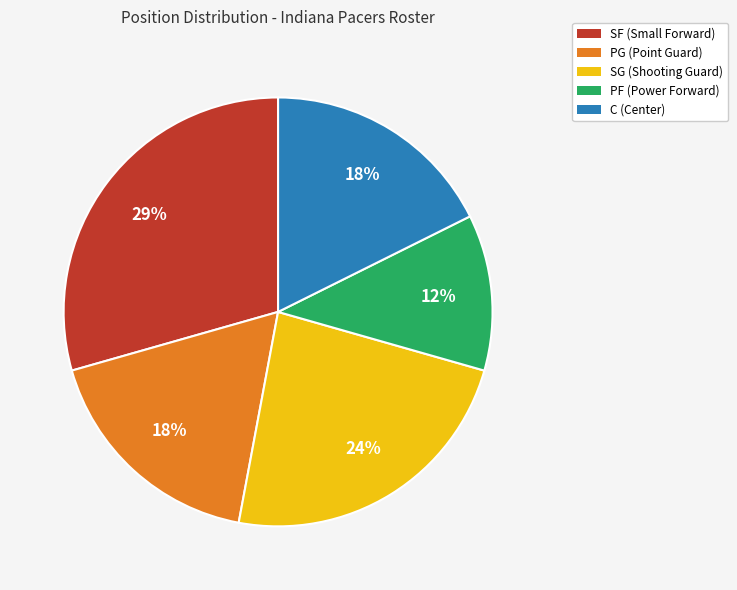

Is the sum of PG (Point Guard) and PF (Power Forward) greater than half?

No